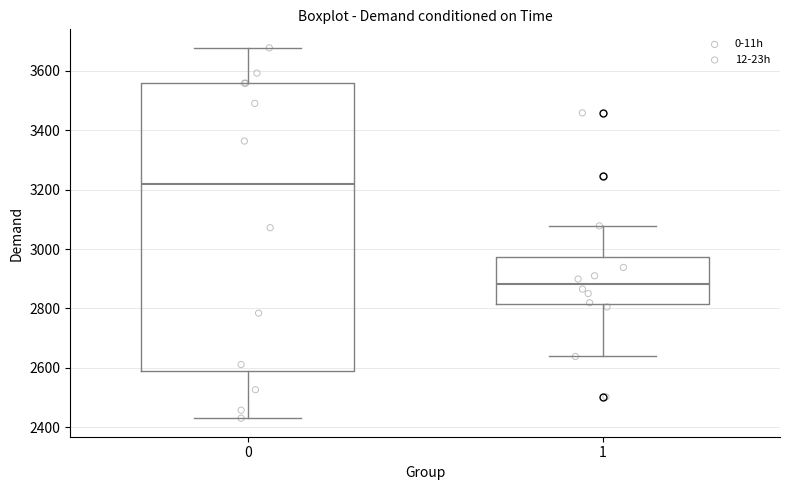

Reading left to right, transcribe this box plot: for each box, give where its median line is, the range the box spans, and where its two whiskers end, as read against the y-axis. The values are not printed on the chart, so give them approximately, as read against the axis.

0: median 3220, box 2580 to 3560, whiskers 2440 to 3680
1: median 2880, box 2820 to 2980, whiskers 2640 to 3080